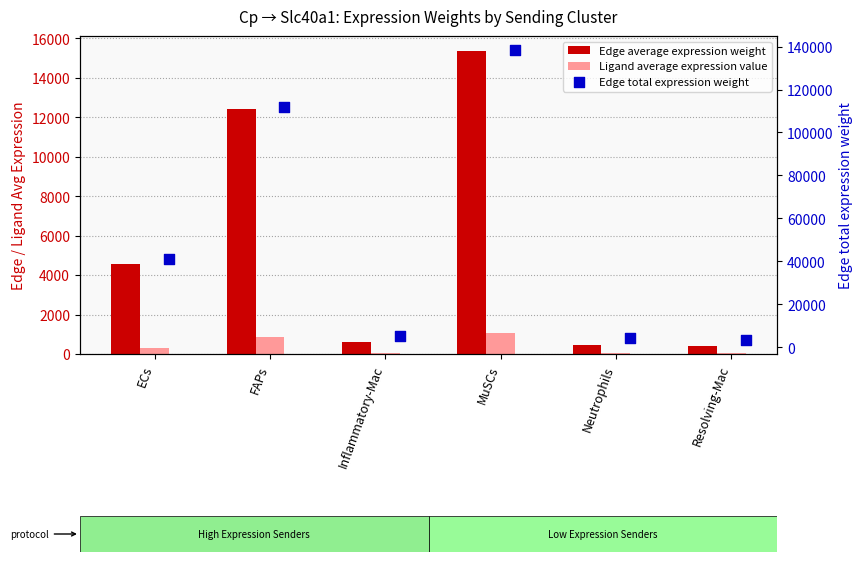

At how many categories does at least one series exceed 119783?

1